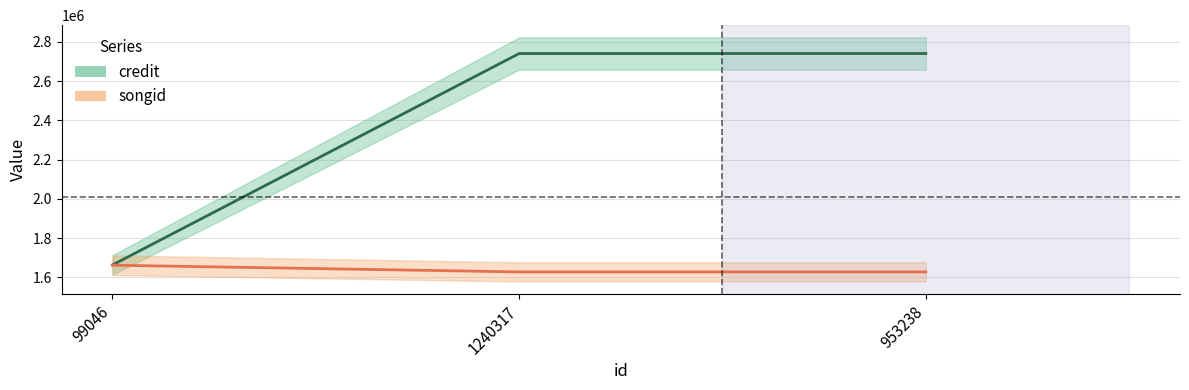

Where is songid nearest to the value 1645418?

99046